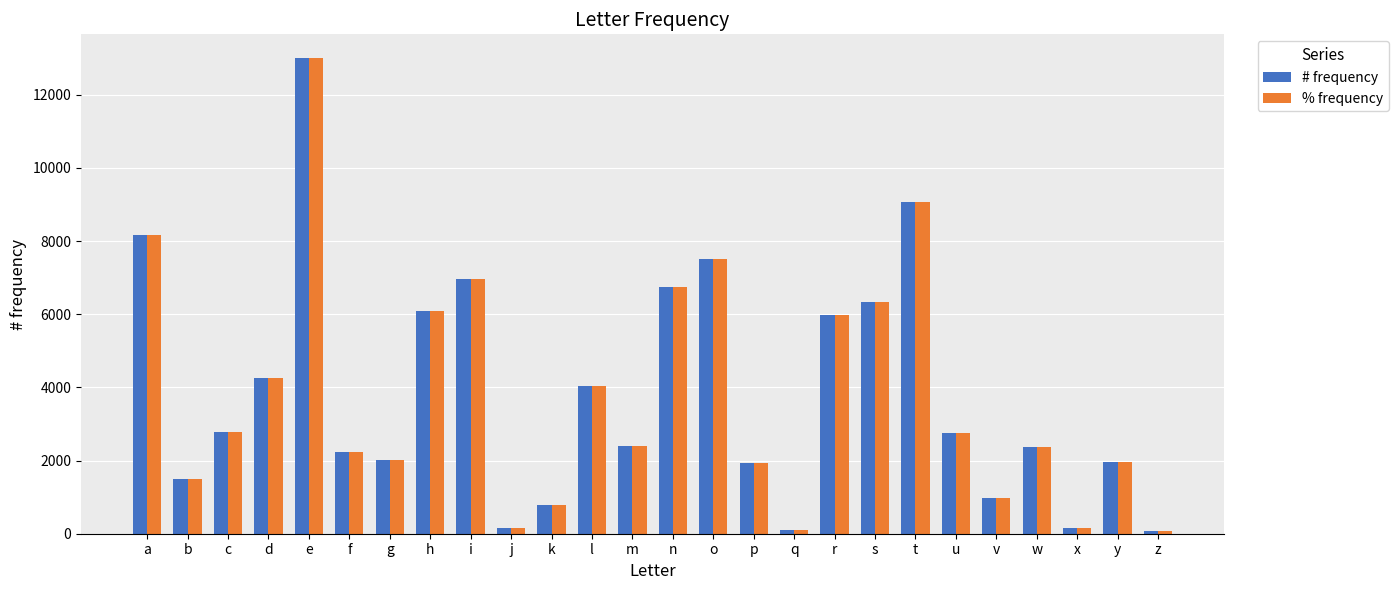

Are the bars grouped side by side (vs. stacked)?

Yes